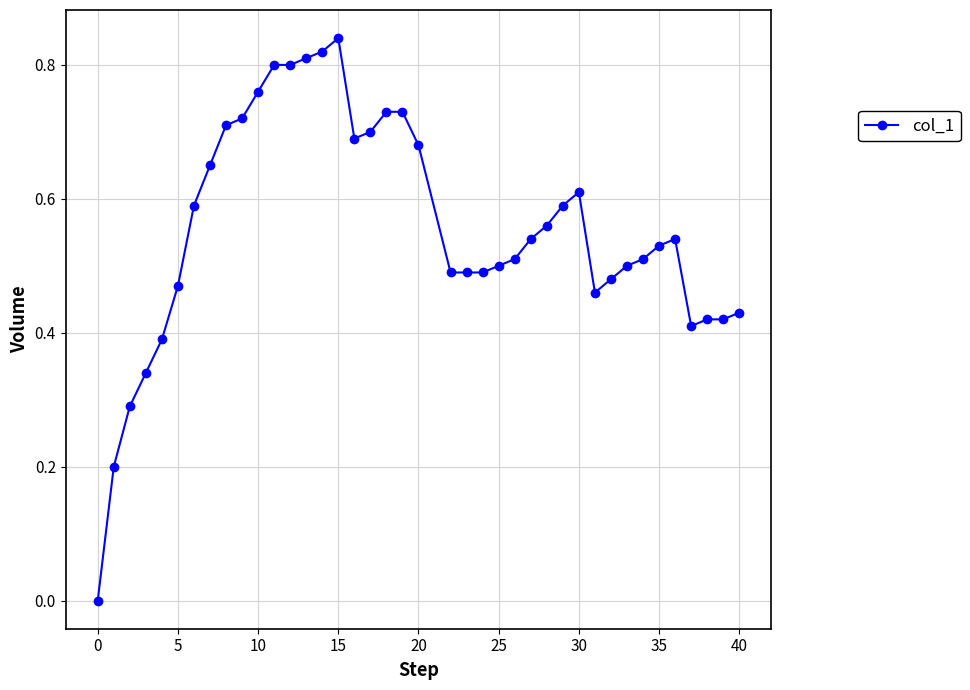

True or false: there are more than 2 points higher than both neighbors.

True